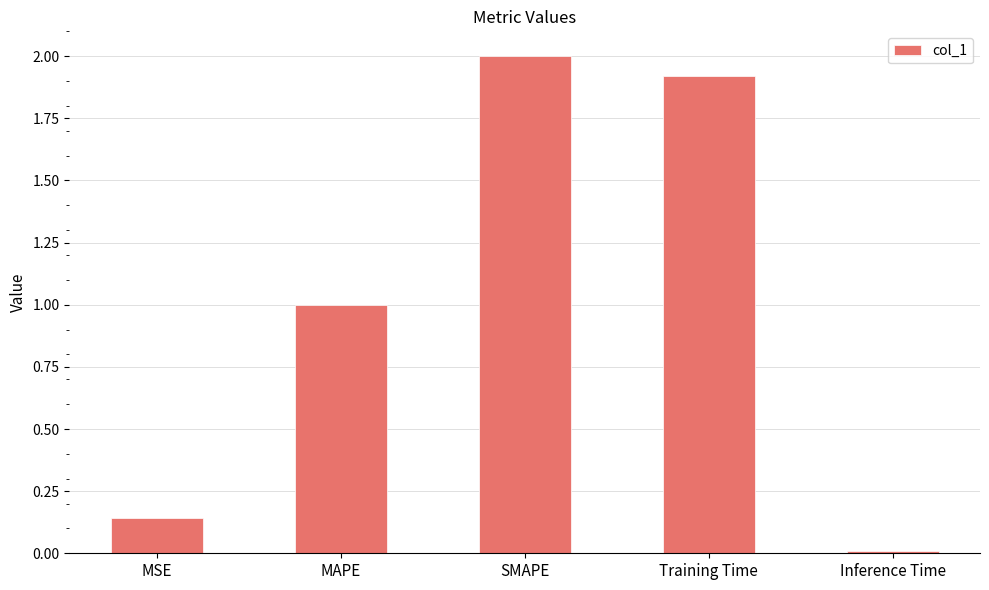

What is the sum of all values?

5.1